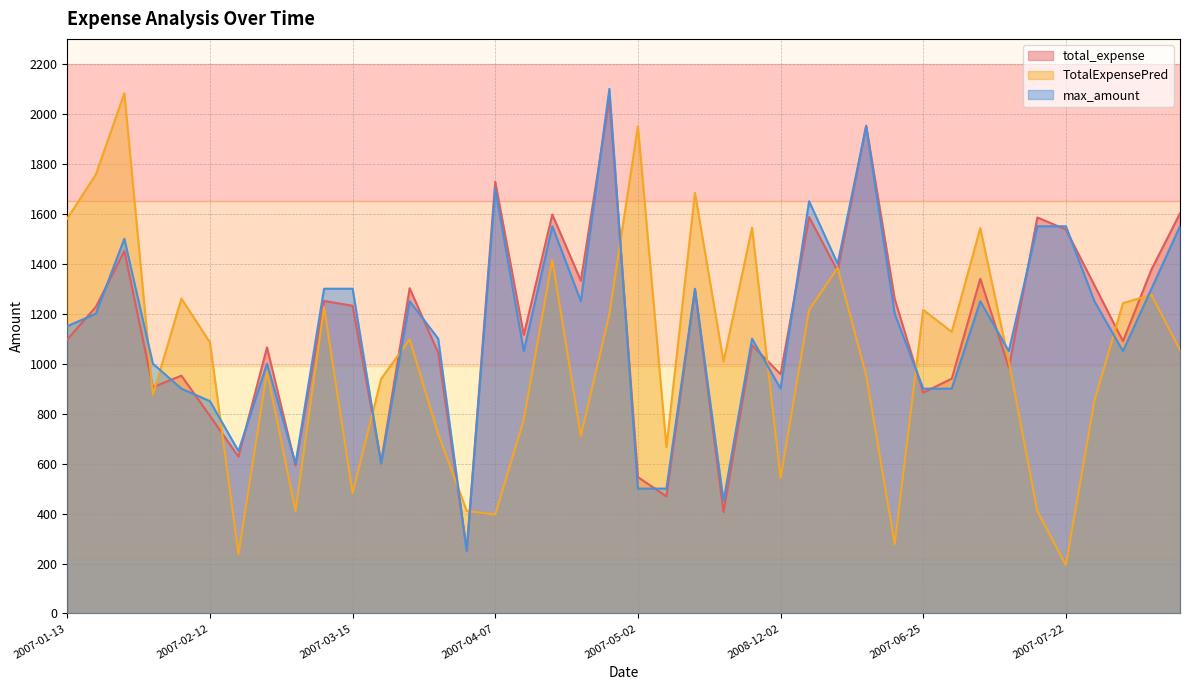

What are all the series names shown in the legend?

total_expense, TotalExpensePred, max_amount